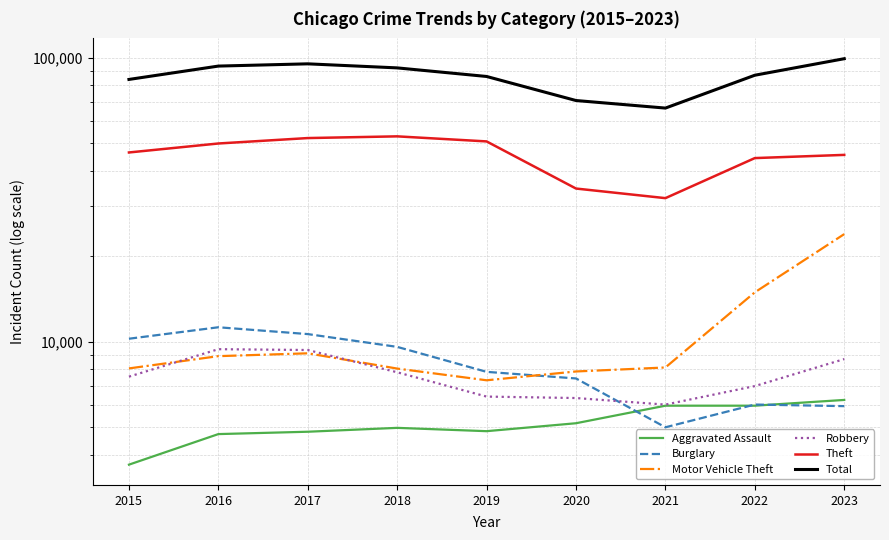

How many categories are shown in the chart?

9